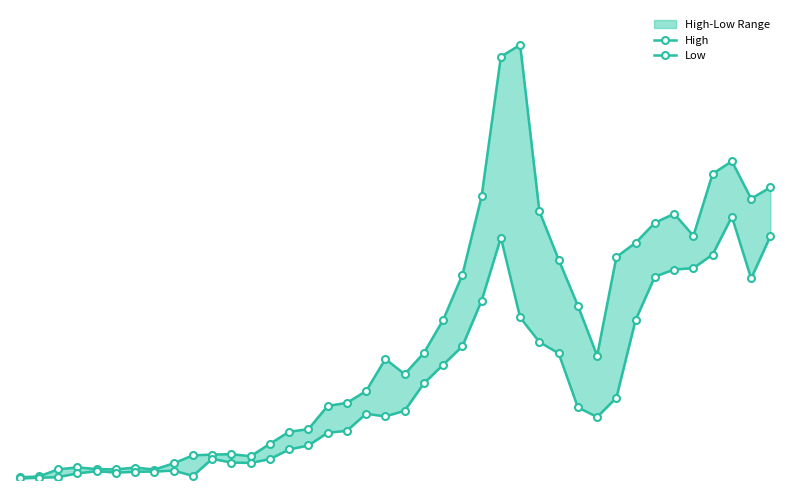

Is it true that High equals 234.5 at 24?

True